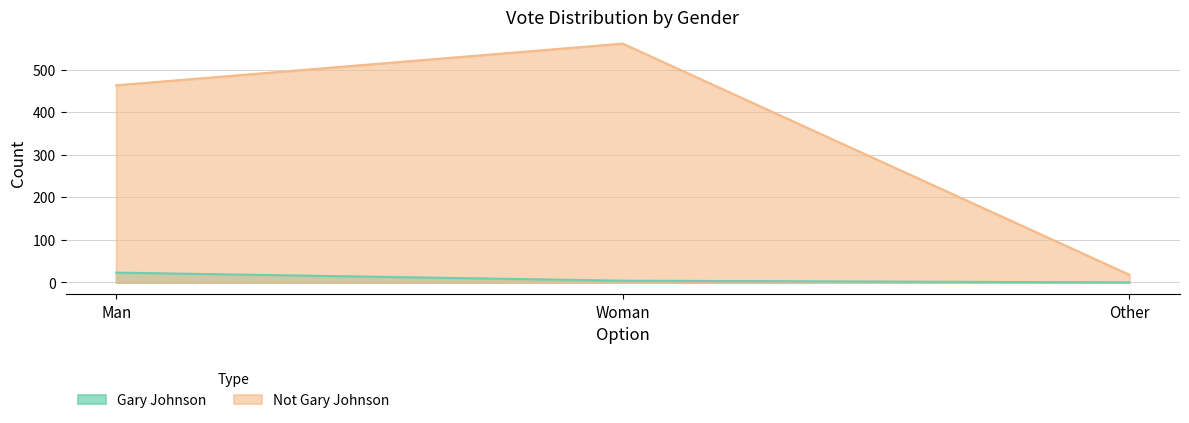

Between Other and Man, which is larger?

Man